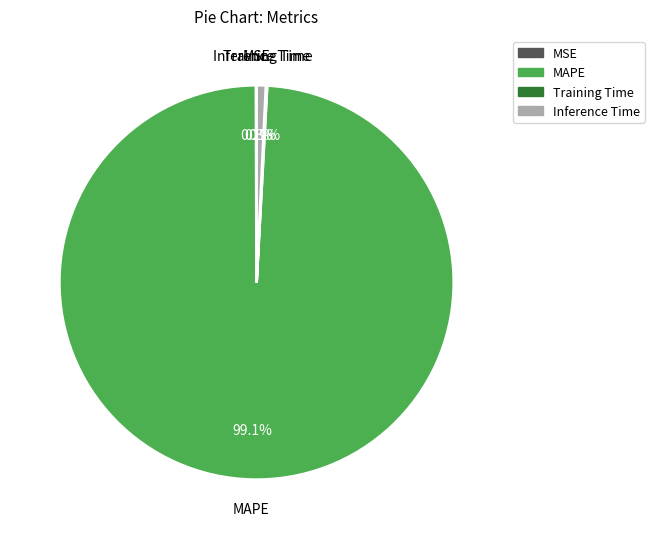

Does any single category account for the majority?

Yes